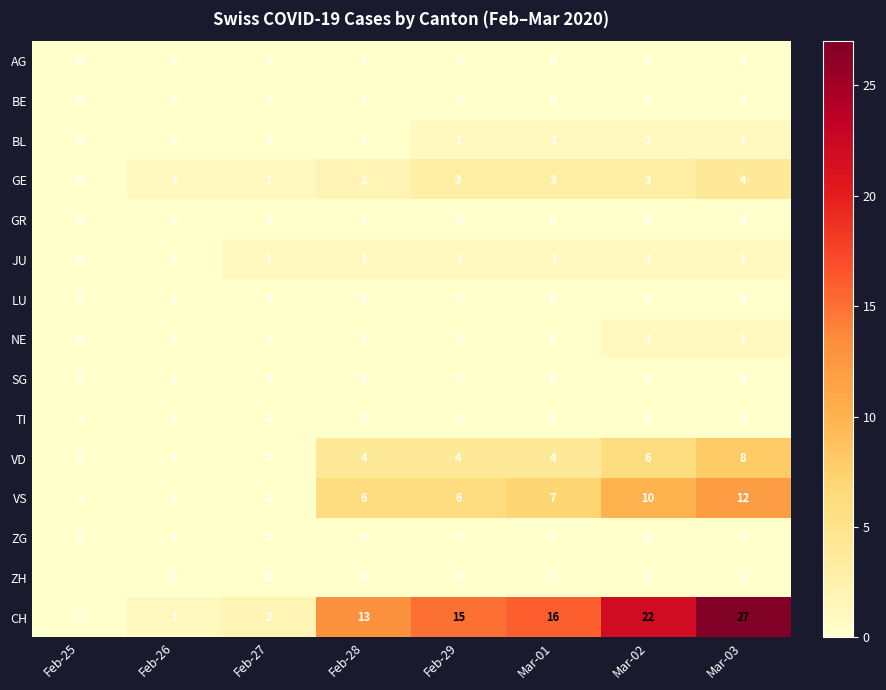

Which series has the largest range (max minus min)?

CH